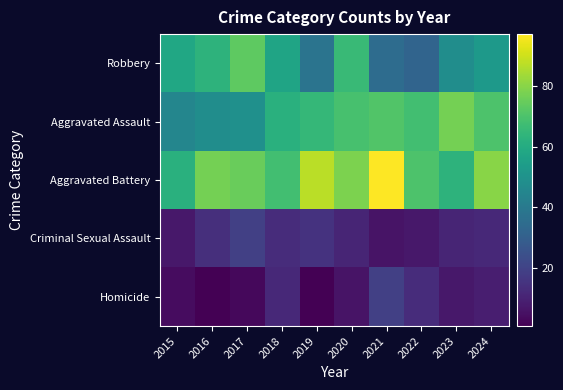

Reading left to right, what are all the values shown in this chart?

Robbery: 2015=58	2016=63	2017=73	2018=57	2019=38	2020=66	2021=35	2022=32	2023=48	2024=53
Aggravated Assault: 2015=45	2016=48	2017=49	2018=62	2019=65	2020=69	2021=71	2022=68	2023=77	2024=70
Aggravated Battery: 2015=62	2016=77	2017=75	2018=68	2019=87	2020=78	2021=97	2022=70	2023=63	2024=80
Criminal Sexual Assault: 2015=7	2016=14	2017=19	2018=13	2019=15	2020=11	2021=6	2022=7	2023=11	2024=12
Homicide: 2015=4	2016=1	2017=3	2018=12	2019=1	2020=6	2021=19	2022=13	2023=7	2024=9